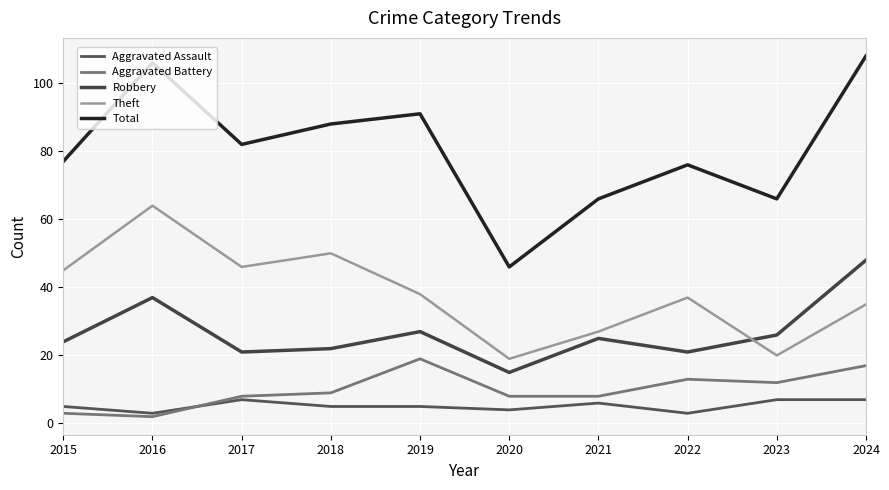

Which category has the highest value in the Robbery series?

2024